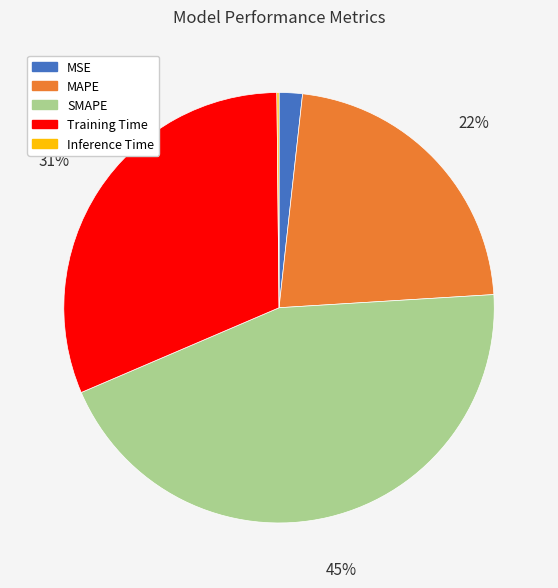

Is it true that MSE is 2% of the pie?

True